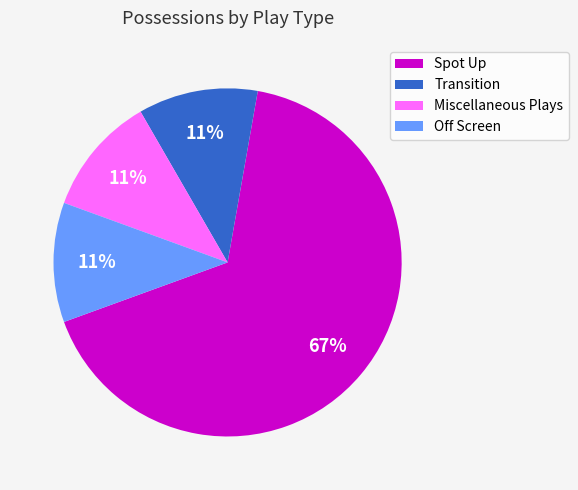

How many segments does this pie chart have?

4